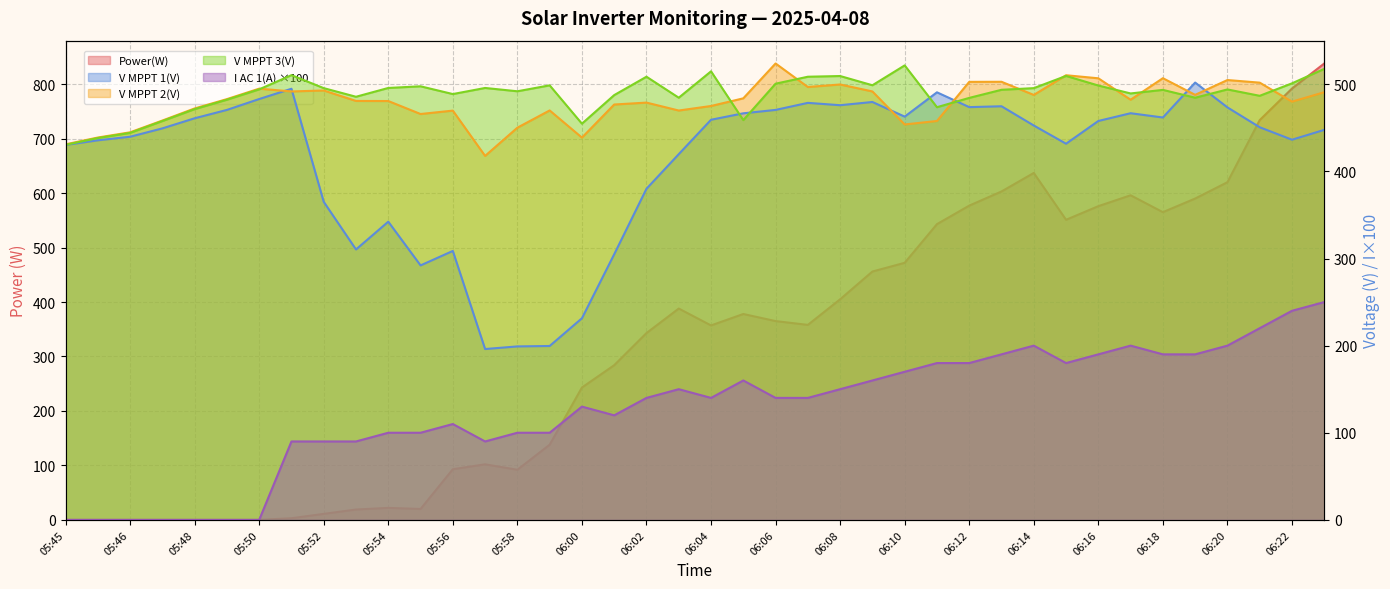

Which label corresponds to the smallest value in the chart?

05:45